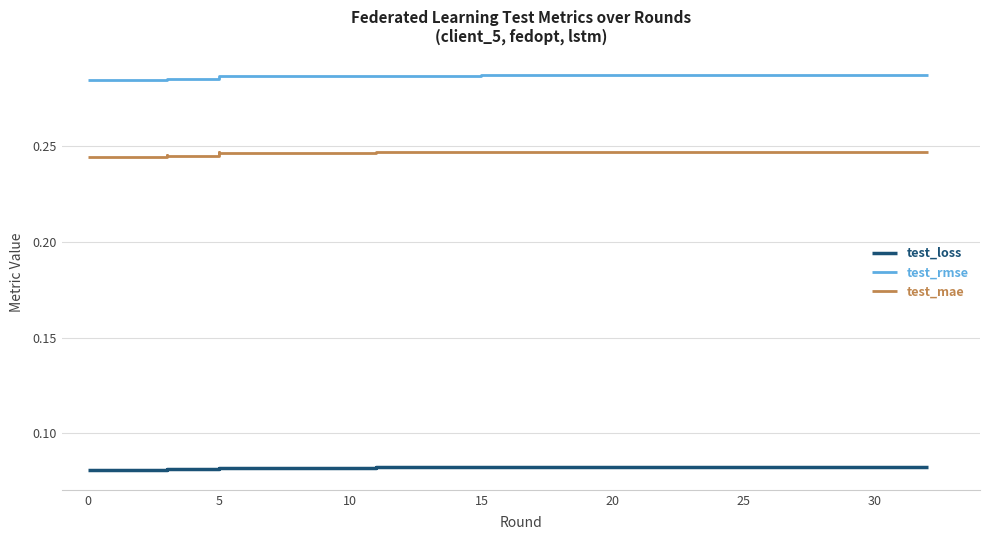

In test_mae, how many points are higher than both neighbors (excluding endpoints)?

4